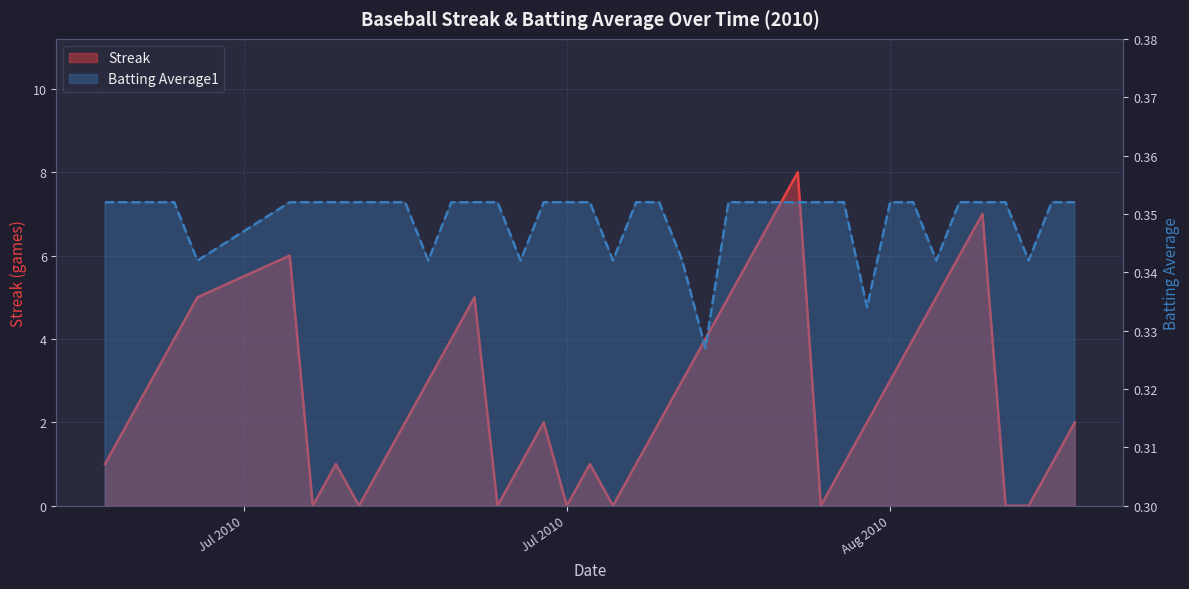

What is the total value across all series at Jul 2010?

0.4